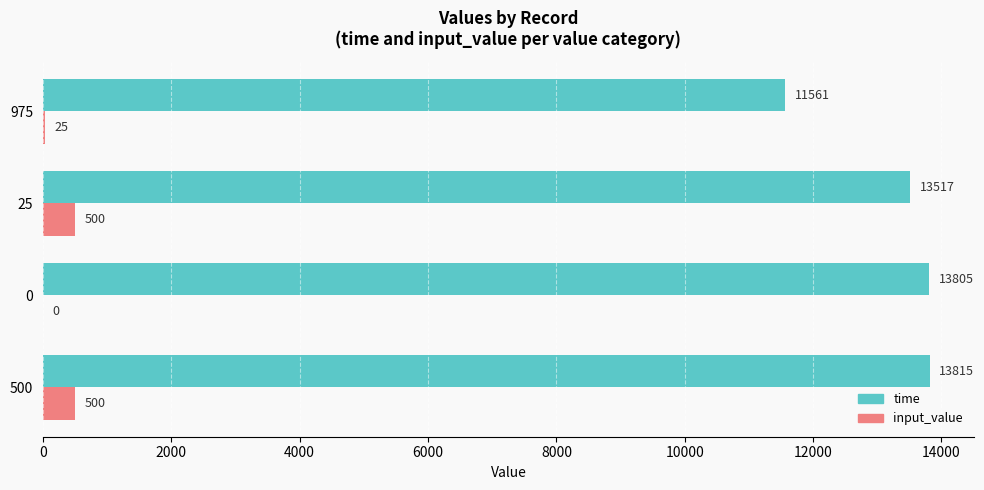

What is the greatest value displayed?

13815